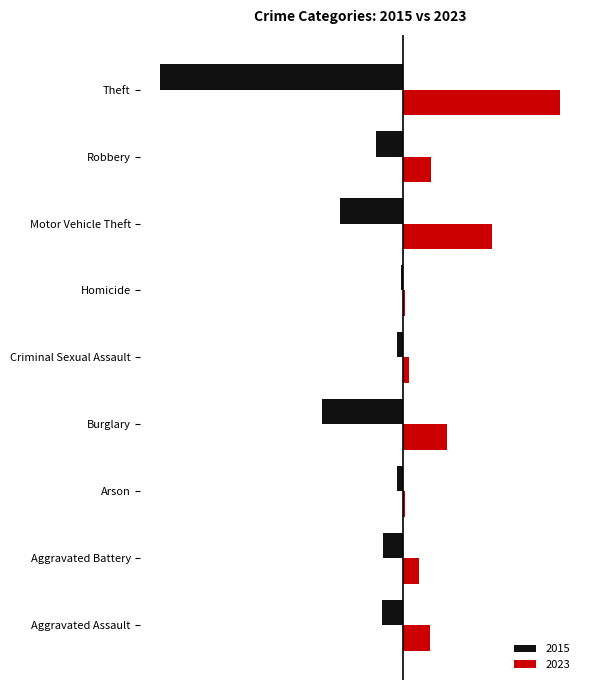

What are all the series names shown in the legend?

2015, 2023